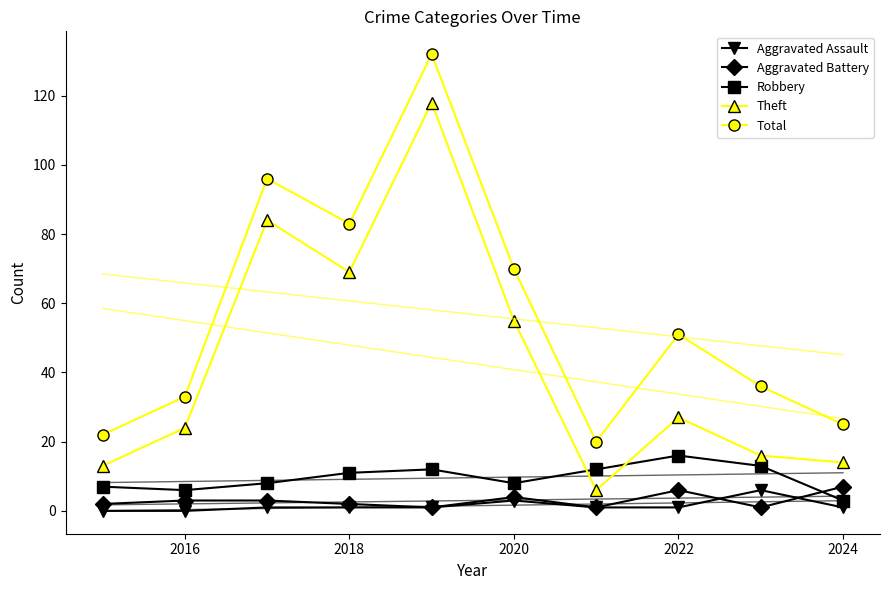

Is the value of Robbery at 2020 greater than the value of Total at 2018?

No